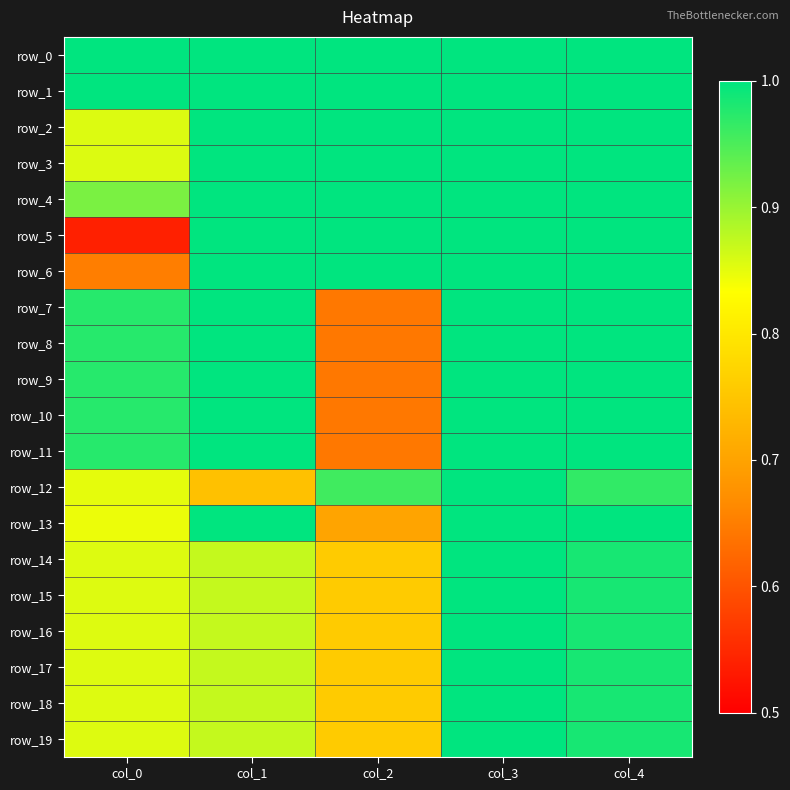

What is the minimum value for row_18?

0.8